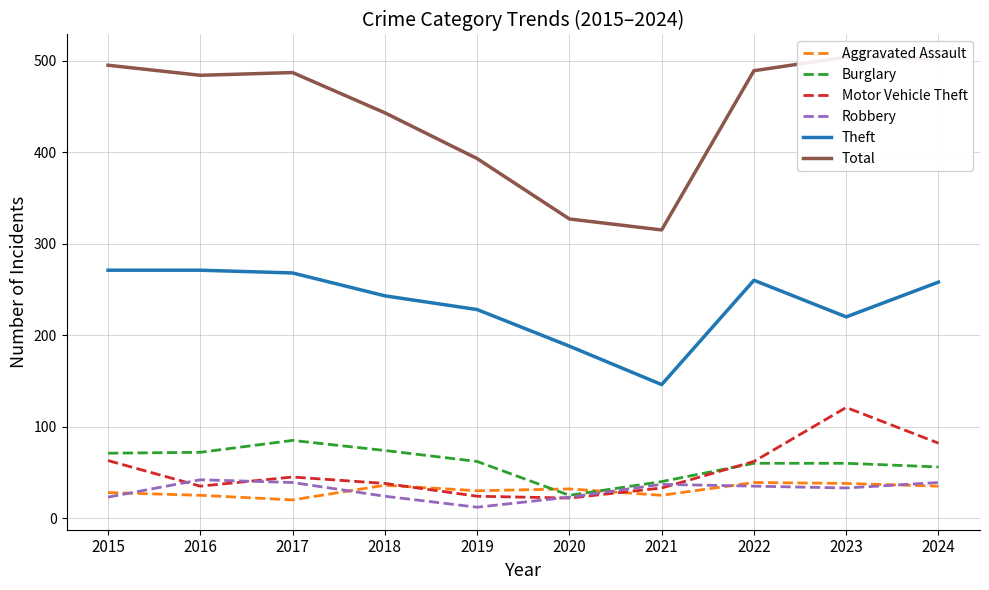

What are all the series names shown in the legend?

Aggravated Assault, Burglary, Motor Vehicle Theft, Robbery, Theft, Total